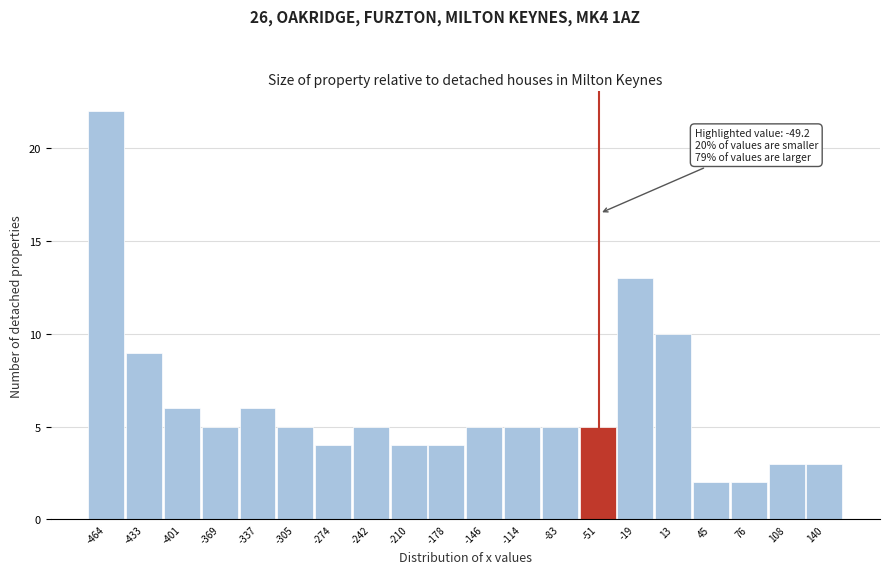

Which range on the x-axis has the tallest bar?

-480 to -450